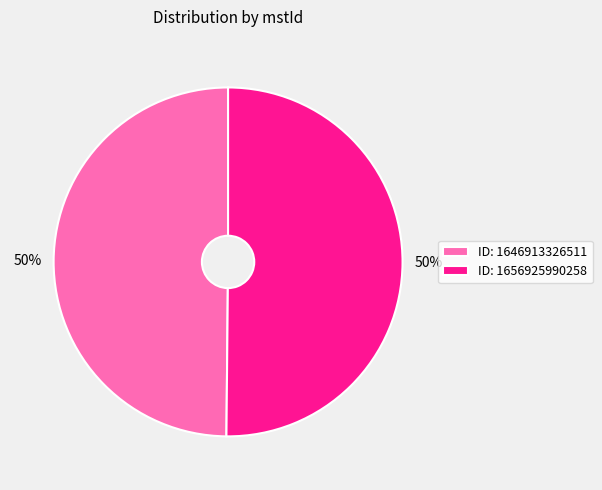

To the nearest percent, what is the average slice percentage?

50%